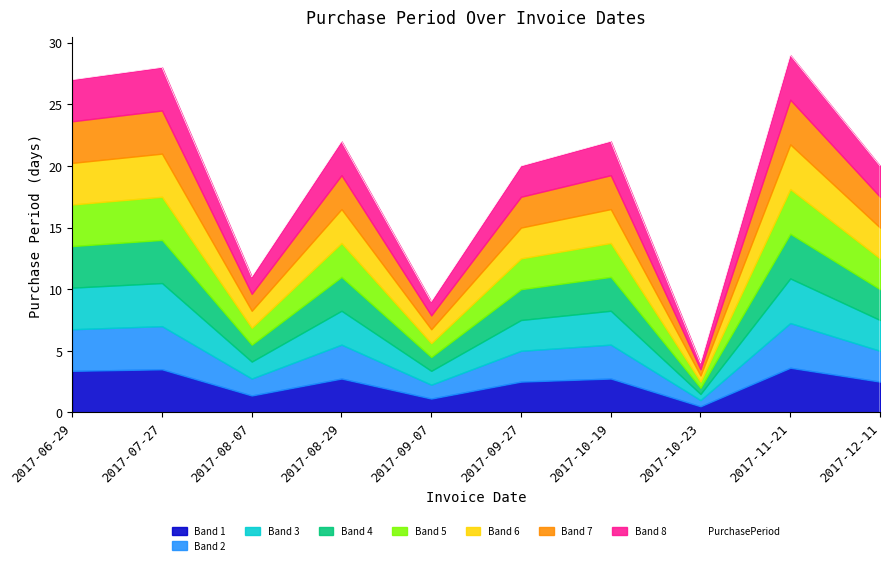

List the labels in order of value, largest first.

2017-11-21, 2017-07-27, 2017-06-29, 2017-08-29, 2017-10-19, 2017-09-27, 2017-12-11, 2017-08-07, 2017-09-07, 2017-10-23